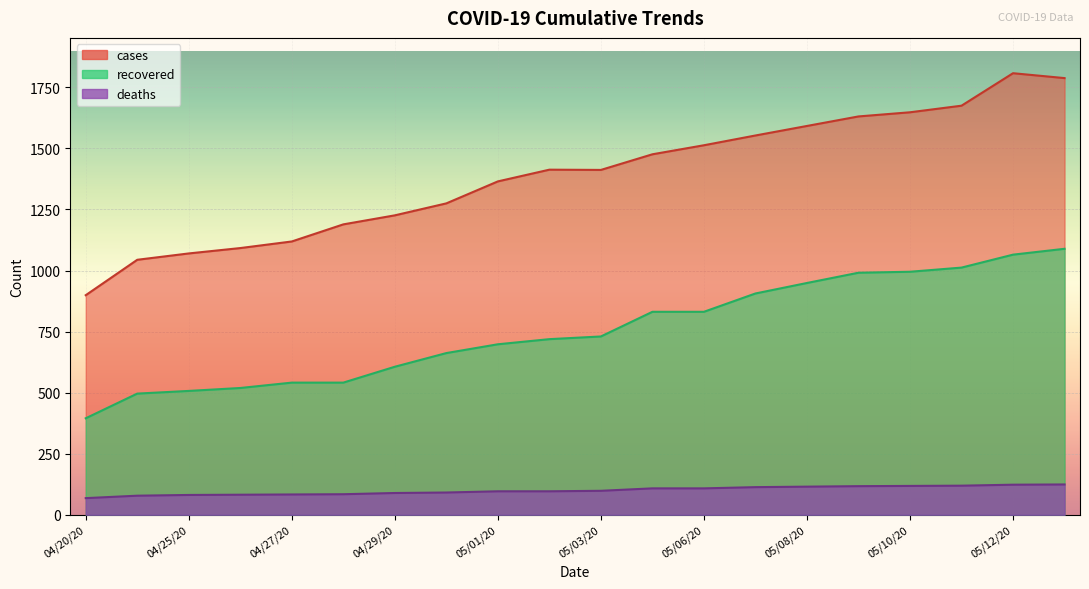

Reading left to right, transcribe all the data shown in this chart.

cases: 04/20/20=899	04/24/20=1044	04/25/20=1070	04/26/20=1092	04/27/20=1119	04/28/20=1189	04/29/20=1226	04/30/20=1275	05/01/20=1365	05/02/20=1413	05/03/20=1412	05/05/20=1476	05/06/20=1513	05/07/20=1553	05/08/20=1592	05/09/20=1631	05/10/20=1648	05/11/20=1675	05/12/20=1808	05/13/20=1788
recovered: 04/20/20=395	04/24/20=496	04/25/20=507	04/26/20=519	04/27/20=541	04/28/20=541	04/29/20=606	04/30/20=662	05/01/20=698	05/02/20=719	05/03/20=730	05/05/20=831	05/06/20=831	05/07/20=906	05/08/20=949	05/09/20=991	05/10/20=995	05/11/20=1012	05/12/20=1065	05/13/20=1089
deaths: 04/20/20=68	04/24/20=78	04/25/20=81	04/26/20=82	04/27/20=83	04/28/20=84	04/29/20=89	04/30/20=91	05/01/20=96	05/02/20=96	05/03/20=98	05/05/20=108	05/06/20=108	05/07/20=113	05/08/20=115	05/09/20=117	05/10/20=118	05/11/20=119	05/12/20=123	05/13/20=124